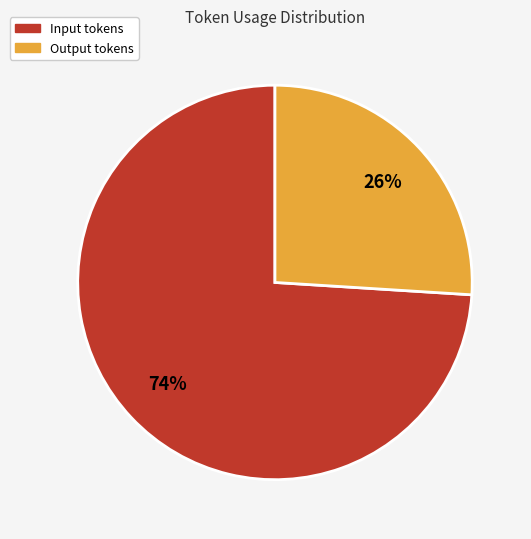

To the nearest percent, what is the difference between the largest and smallest slice percentages?

48%